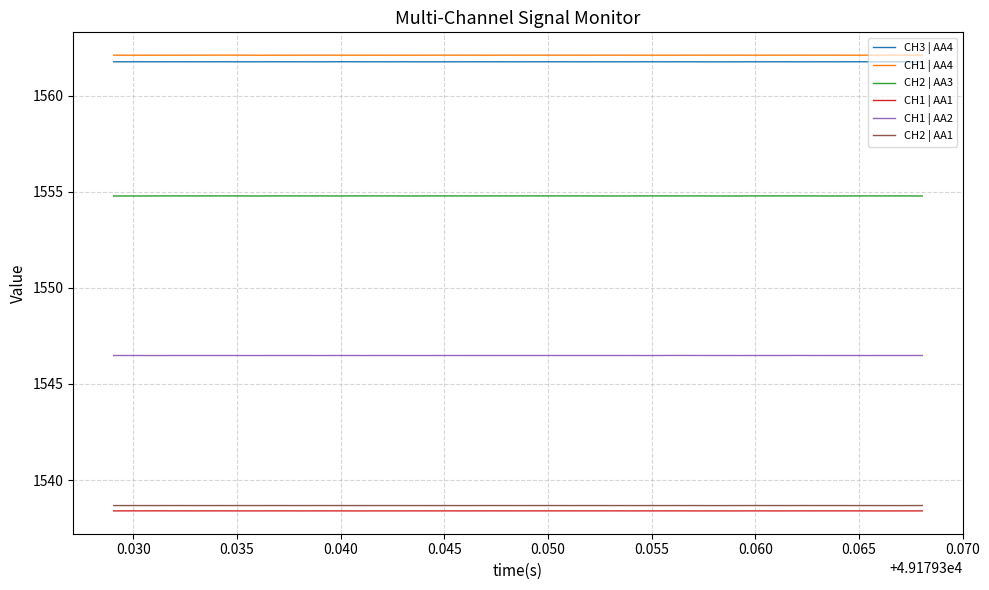

Is this an area chart (filled region under the line)?

No